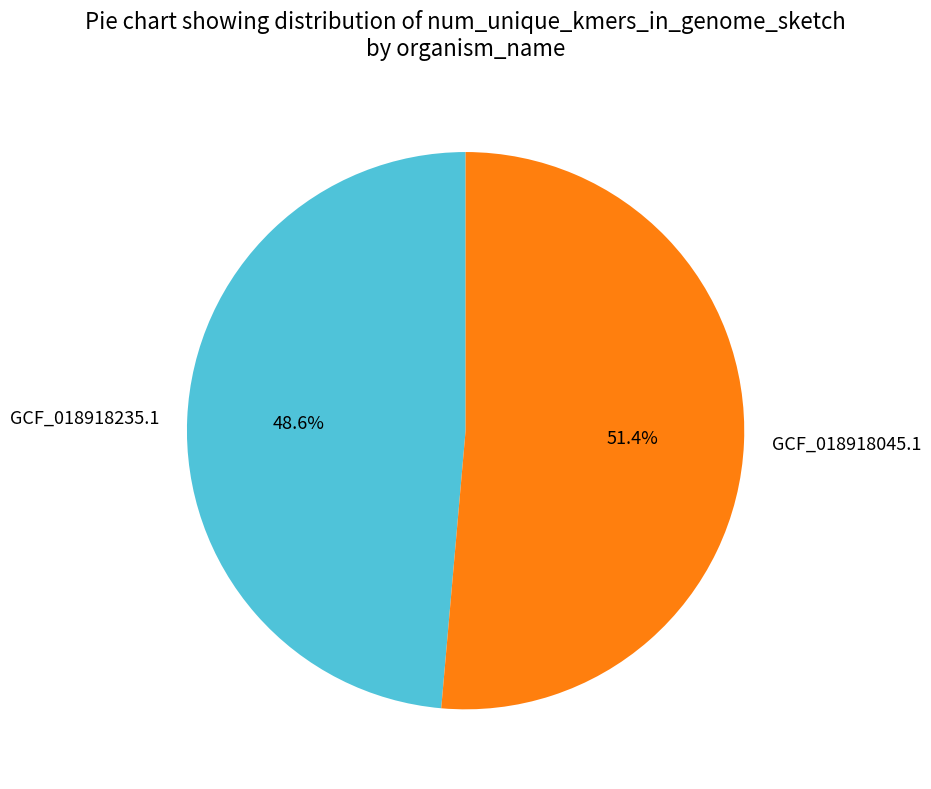

How many slices are in this pie chart?

2